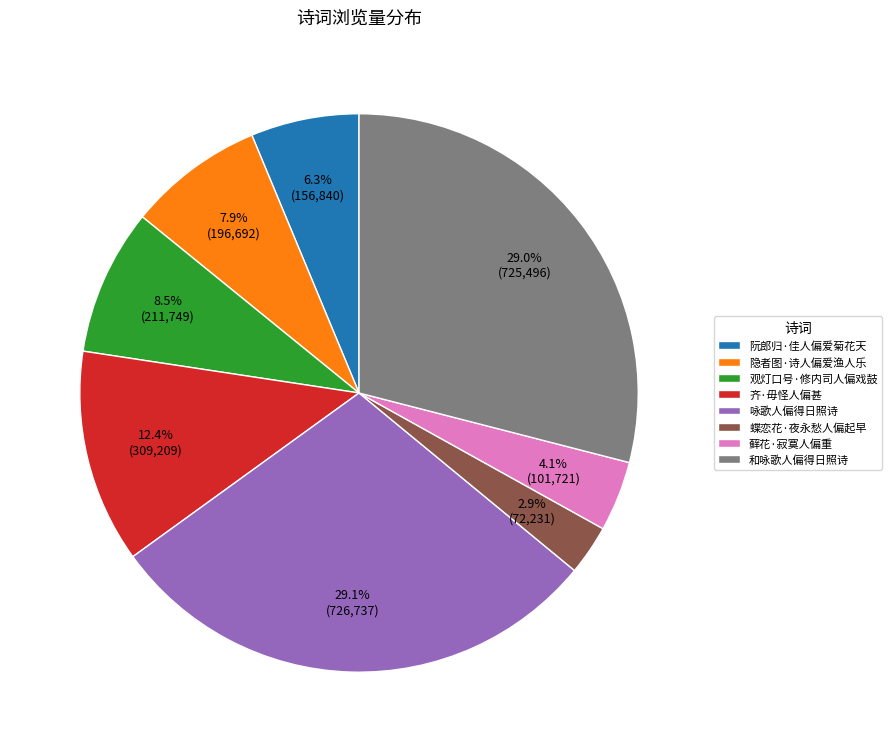

Between 和咏歌人偏得日照诗 and 阮郎归·佳人偏爱菊花天, which is larger?

和咏歌人偏得日照诗